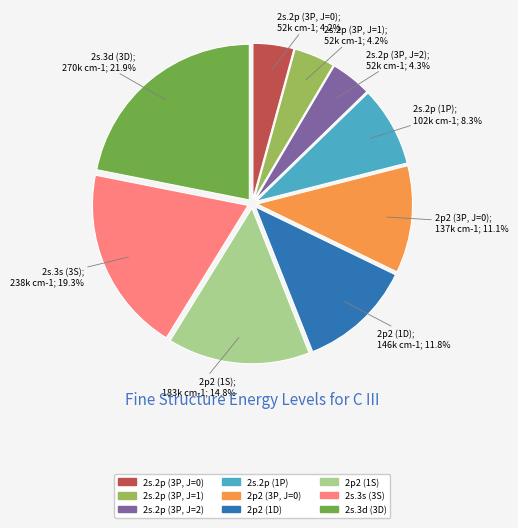

Does any single category account for the majority?

No